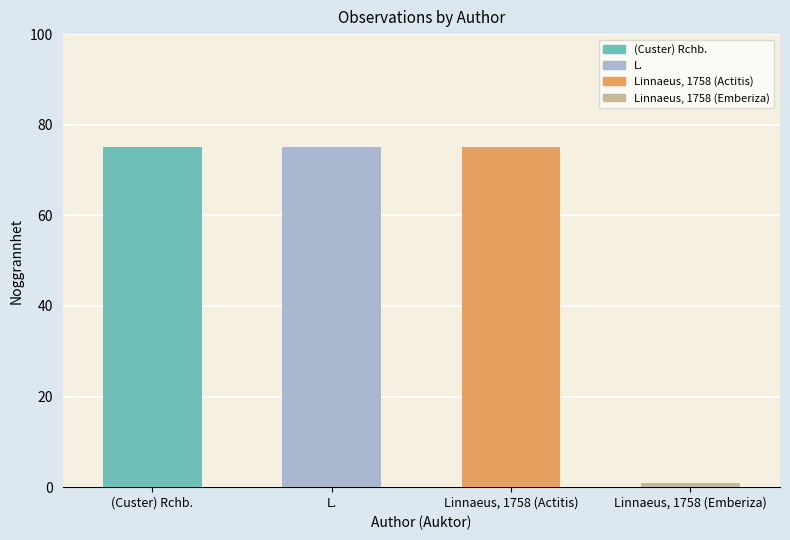

What is the sum of all values?

226